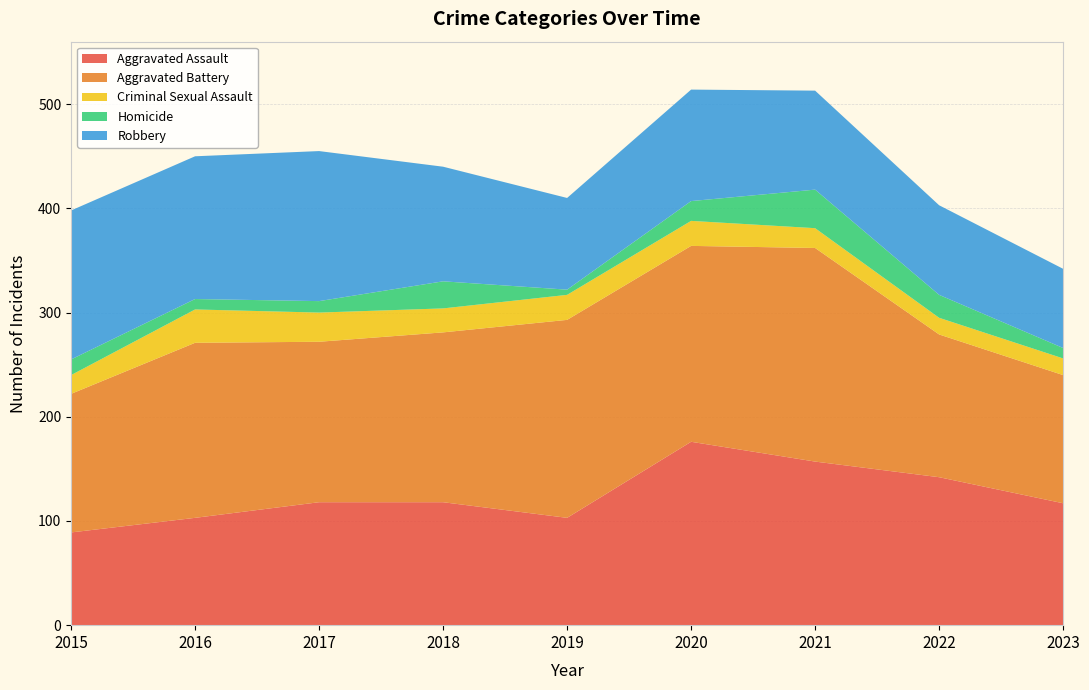

Reading left to right, transcribe all the data shown in this chart.

Aggravated Assault: 2015=89	2016=103	2017=118	2018=118	2019=103	2020=176	2021=157	2022=142	2023=117
Aggravated Battery: 2015=133	2016=168	2017=154	2018=163	2019=190	2020=188	2021=205	2022=137	2023=123
Criminal Sexual Assault: 2015=18	2016=32	2017=28	2018=23	2019=24	2020=24	2021=19	2022=16	2023=16
Homicide: 2015=15	2016=10	2017=11	2018=26	2019=5	2020=19	2021=37	2022=22	2023=10
Robbery: 2015=143	2016=137	2017=144	2018=110	2019=88	2020=107	2021=95	2022=86	2023=76